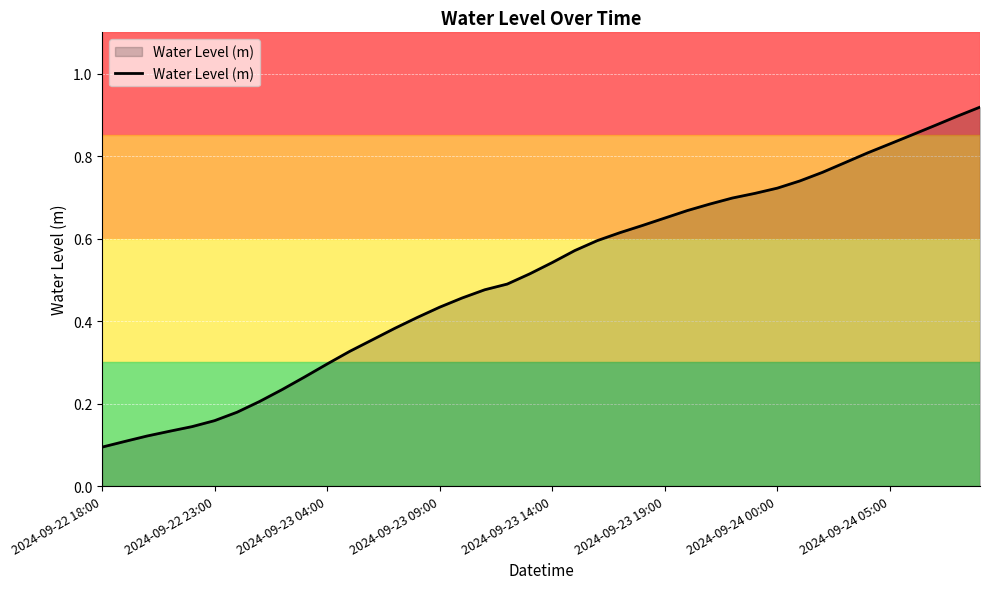

How many lines are shown in the chart?

1